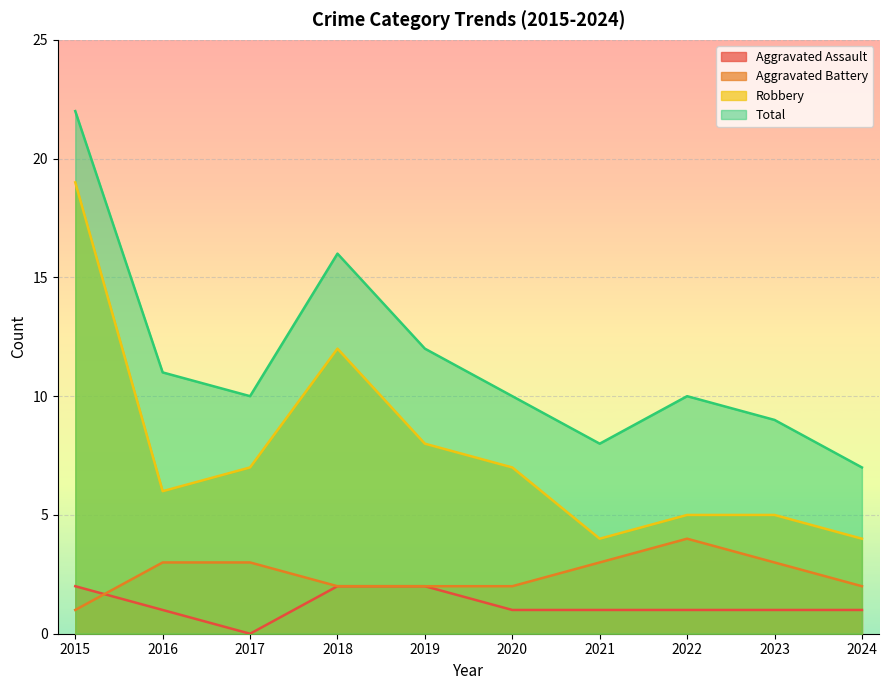

Is it true that Aggravated Assault equals 0 at 2017?

True